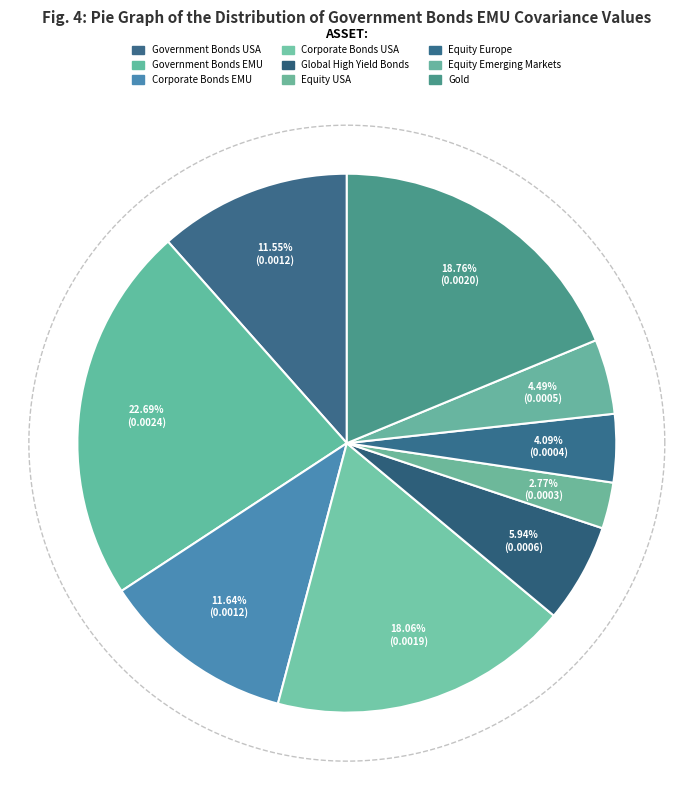

Rank the categories by value from lowest to highest.

Equity USA, Equity Europe, Equity Emerging Markets, Global High Yield Bonds, Government Bonds USA, Corporate Bonds EMU, Corporate Bonds USA, Gold, Government Bonds EMU